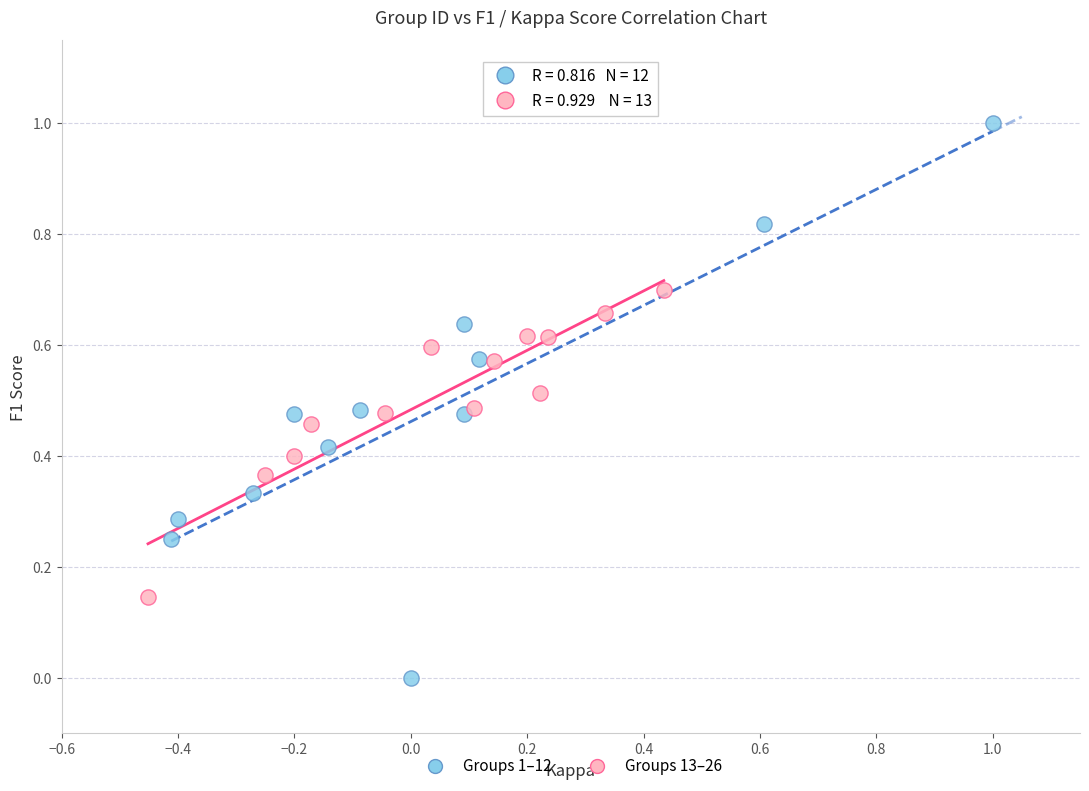

Which series has the largest Y range (max minus min)?

Groups 1–12